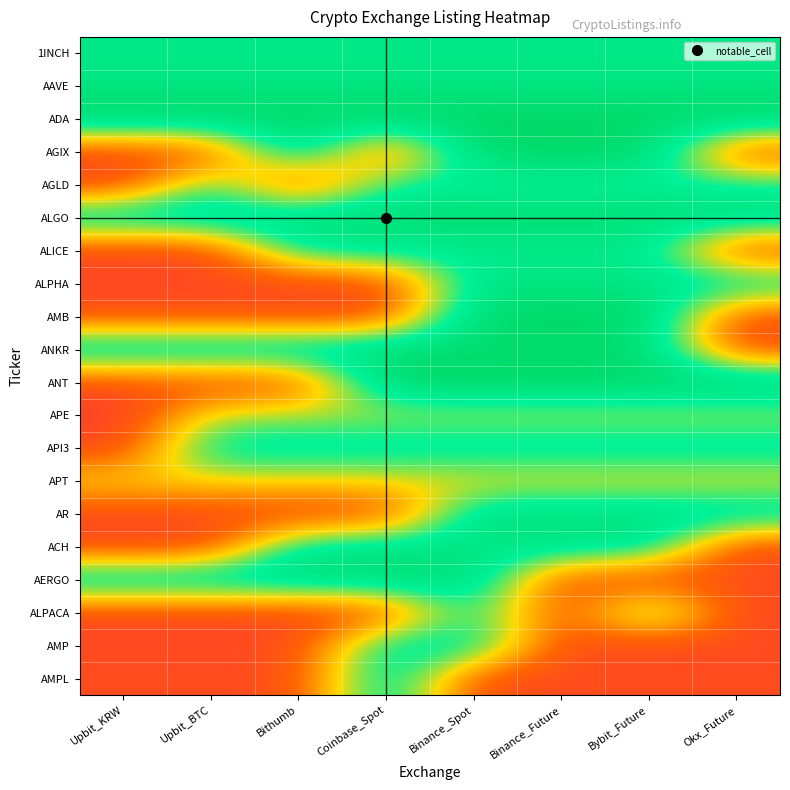

What is the greatest value displayed?

1.0